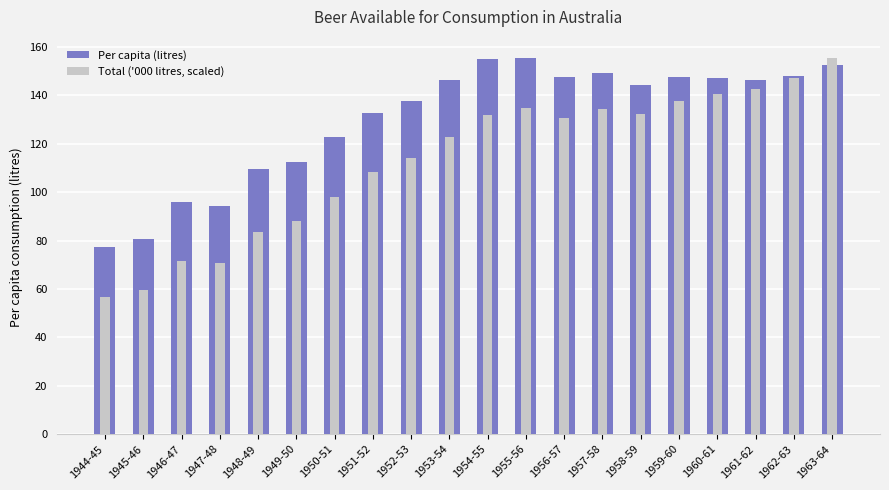

How many bars are there in each group?

2